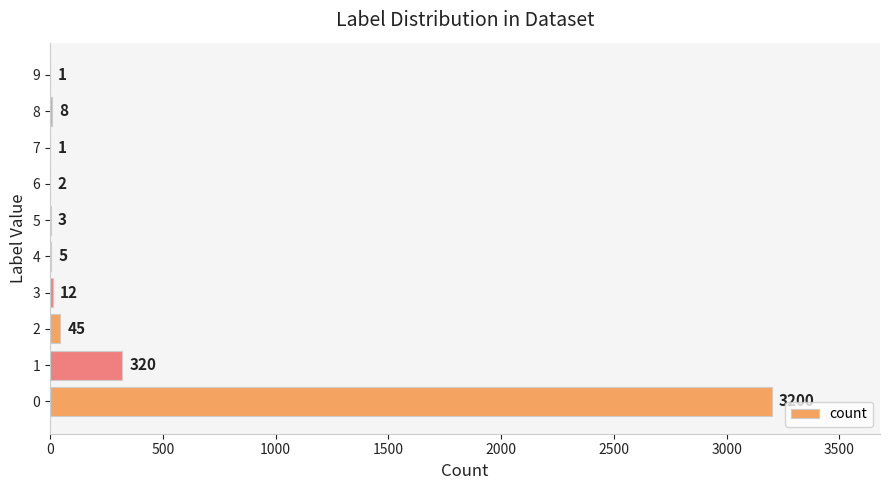

Reading top to bottom, transcribe all the data shown in this chart.

9=1	8=8	7=1	6=2	5=3	4=5	3=12	2=45	1=320	0=3200